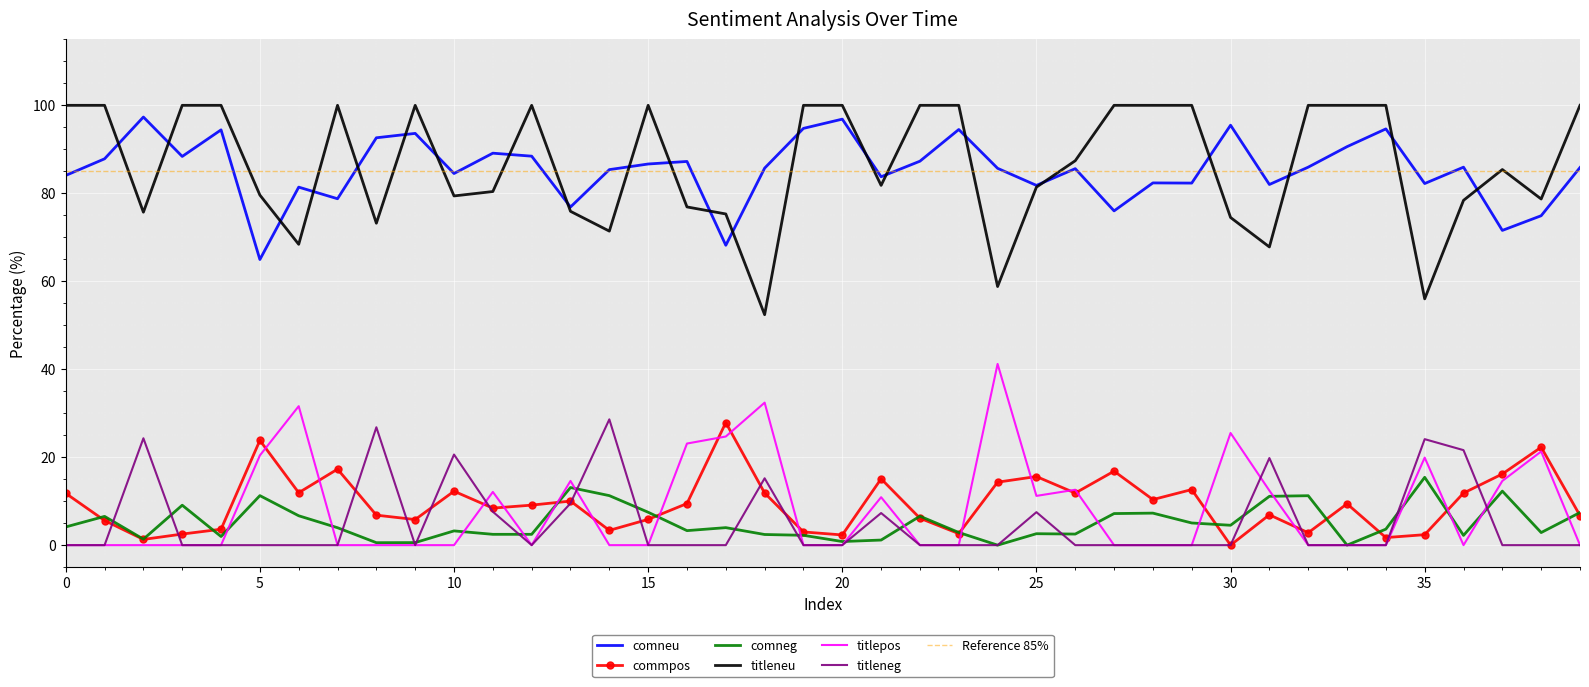

Which series changed the most between 10 and 33?

titleneg